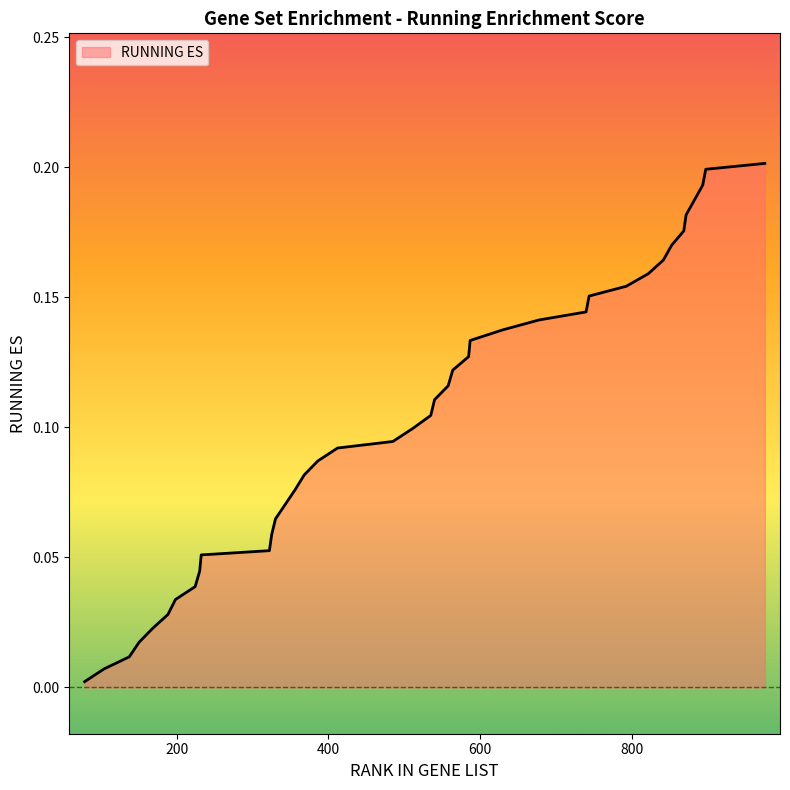

What is the greatest value displayed?

0.2